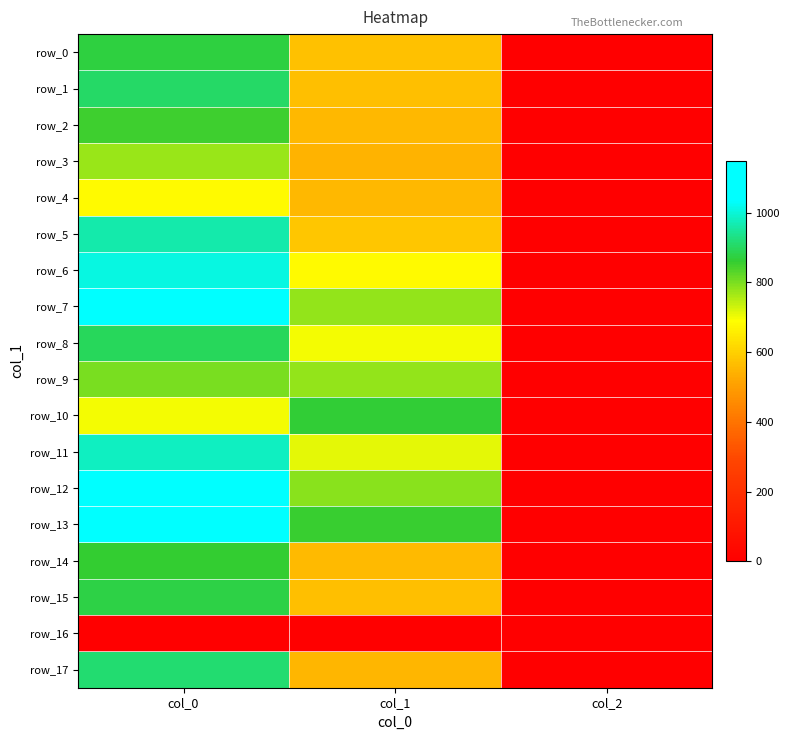

What is the sum of all row_6 values?

1693.8